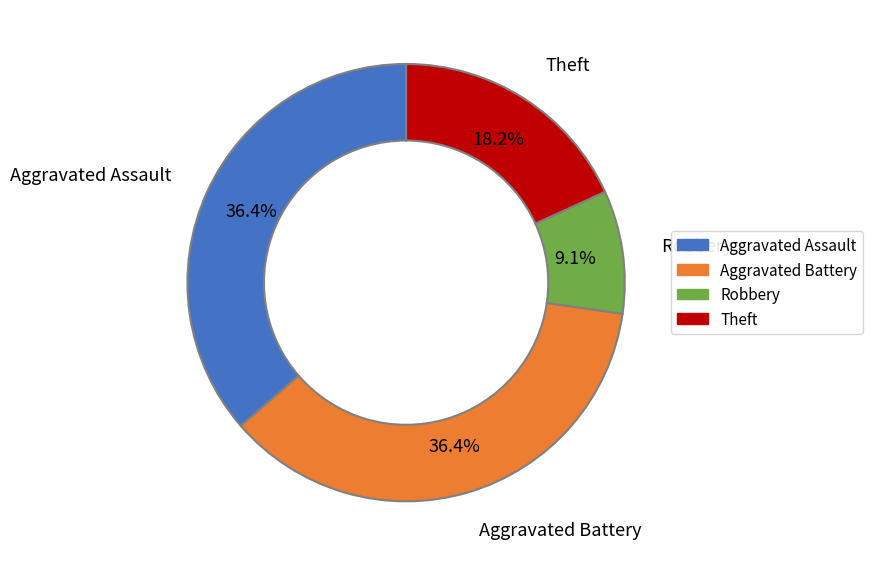

How many segments does this pie chart have?

4